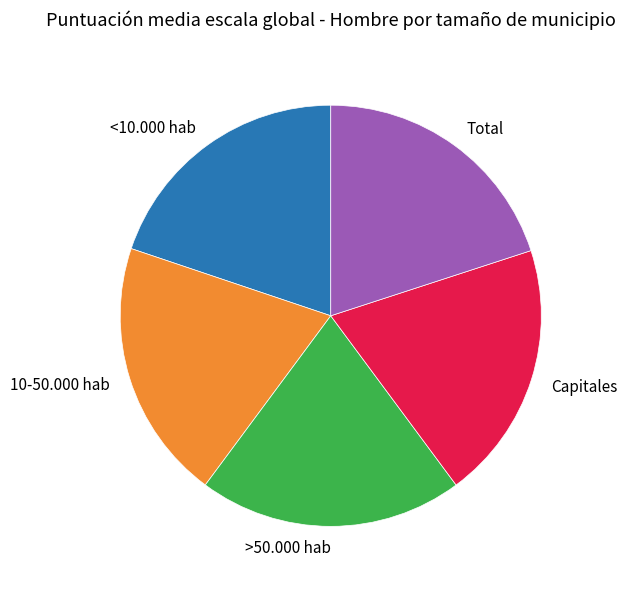

How many slices are in this pie chart?

5